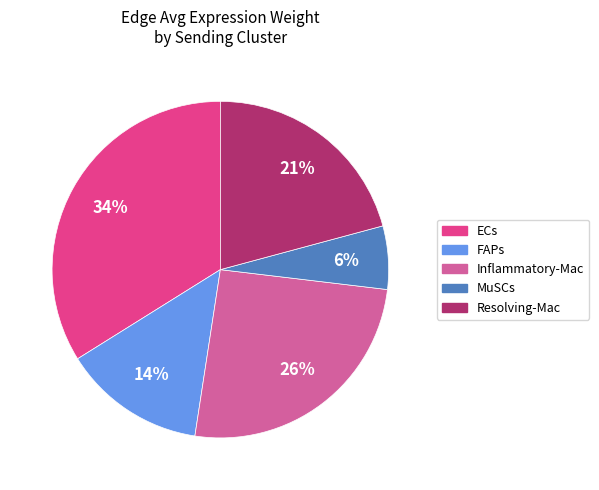

To the nearest percent, what is the difference between the largest and smallest slice percentages?

28%